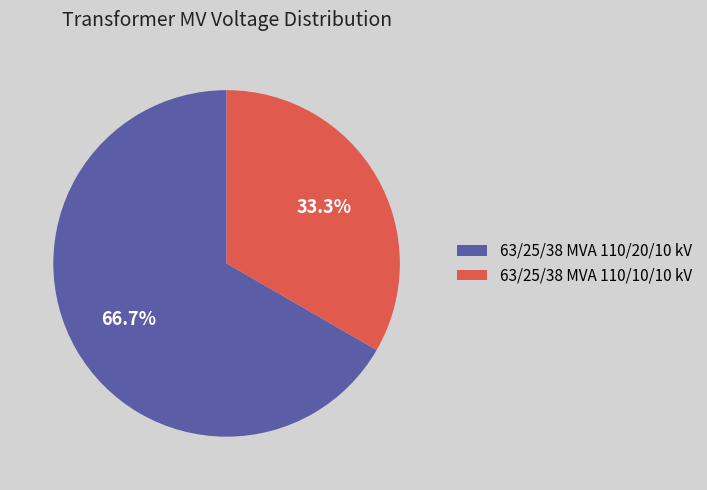

To the nearest percent, what is the difference between the largest and smallest slice percentages?

33%